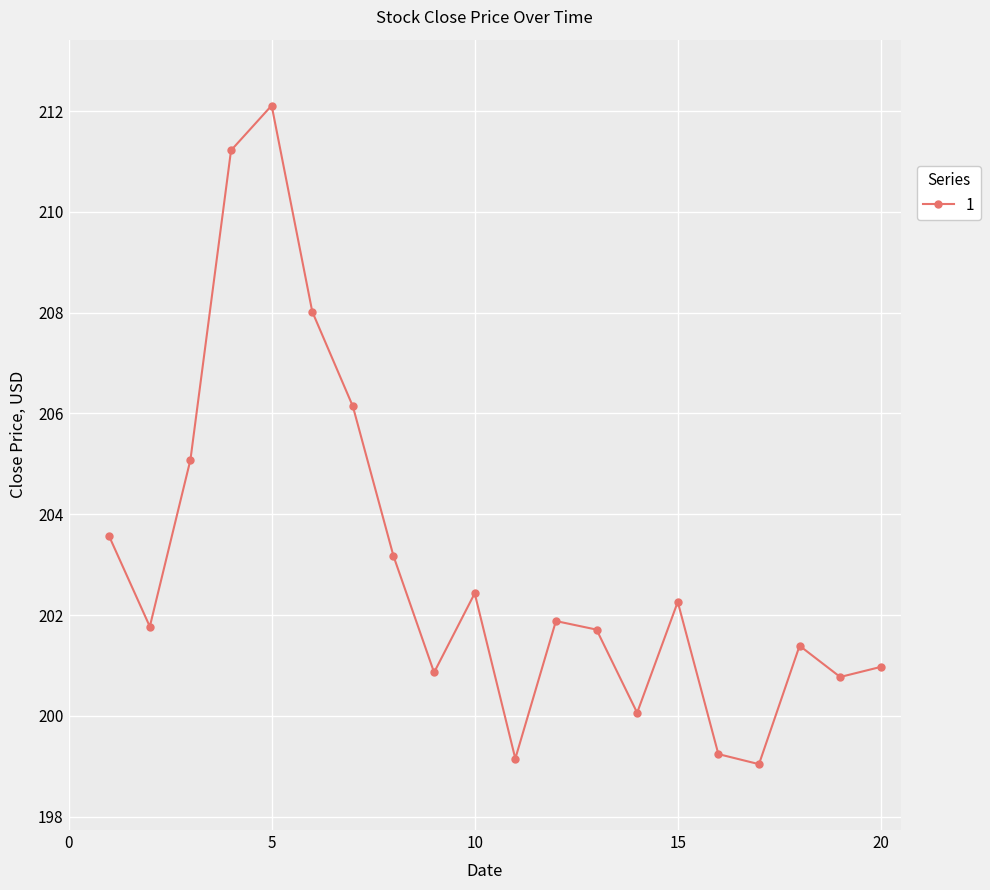

What is the difference between the maximum and minimum values?

13.1